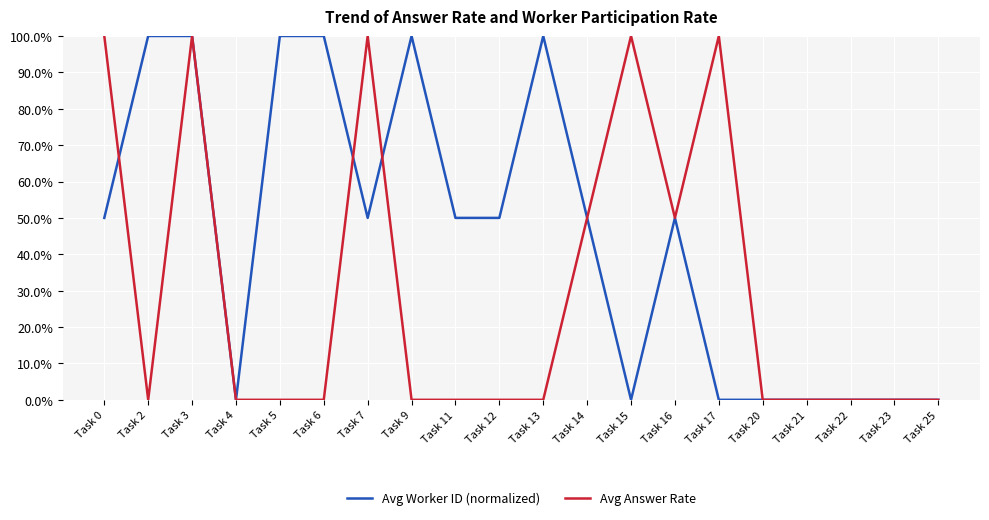

What is the sum of all Avg Answer Rate values?

6.0